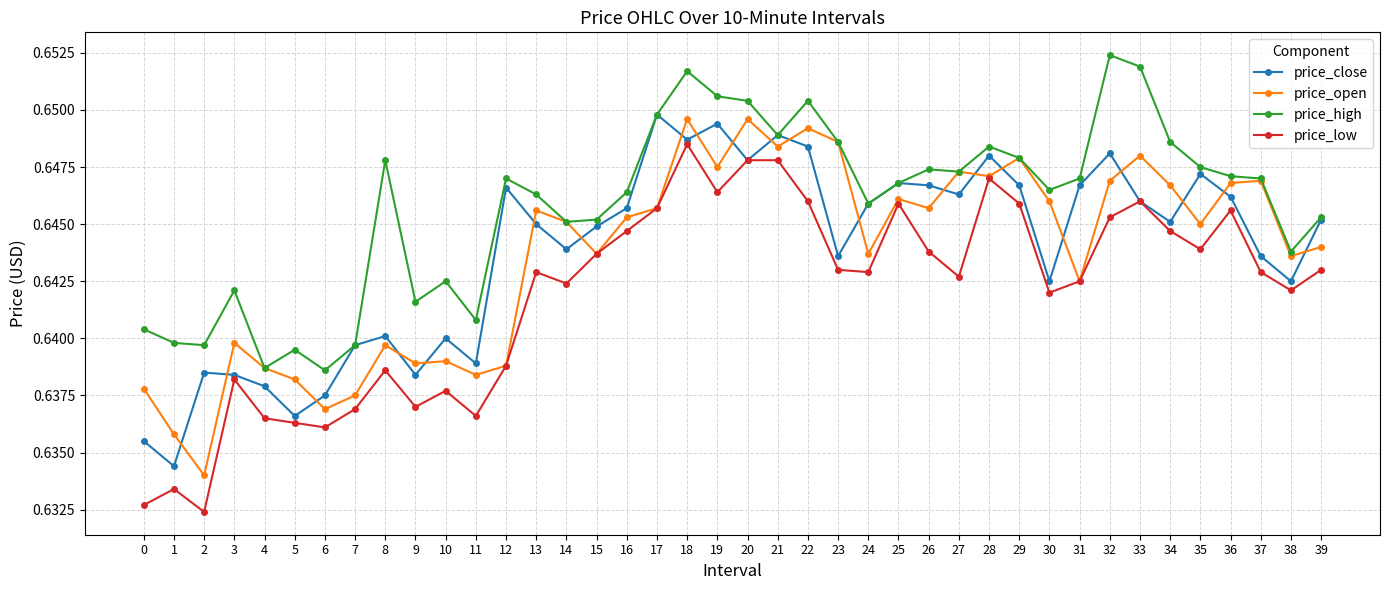

How many lines are shown in the chart?

4